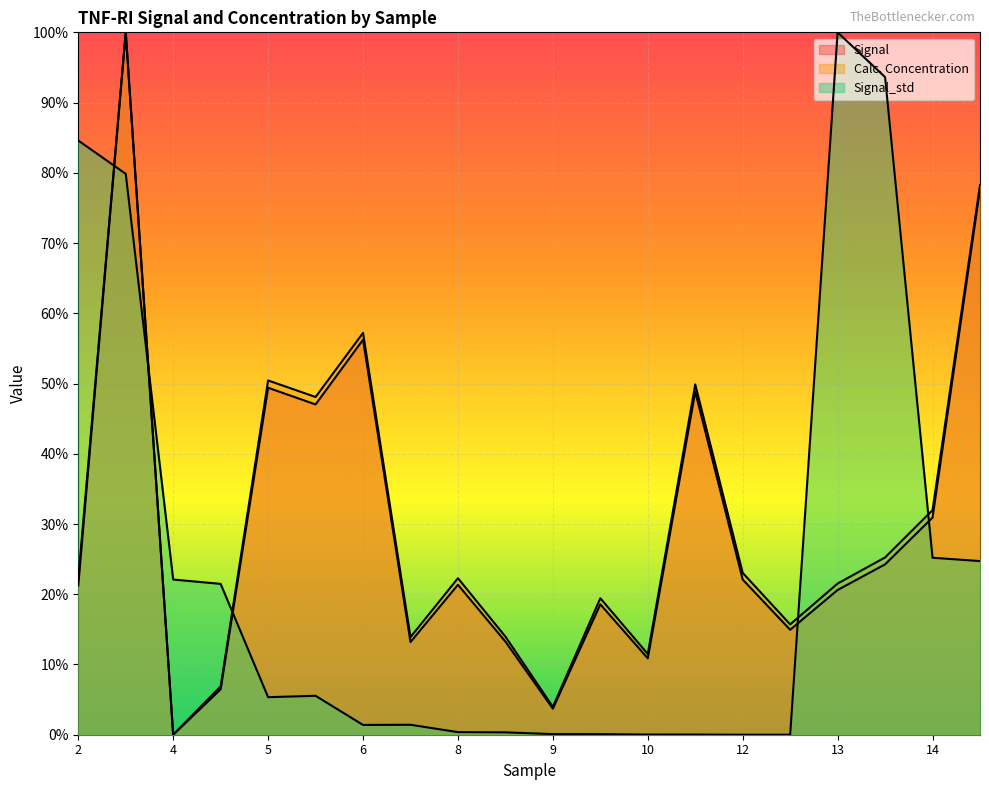

True or false: Signal_std and Signal intersect in this chart.

True